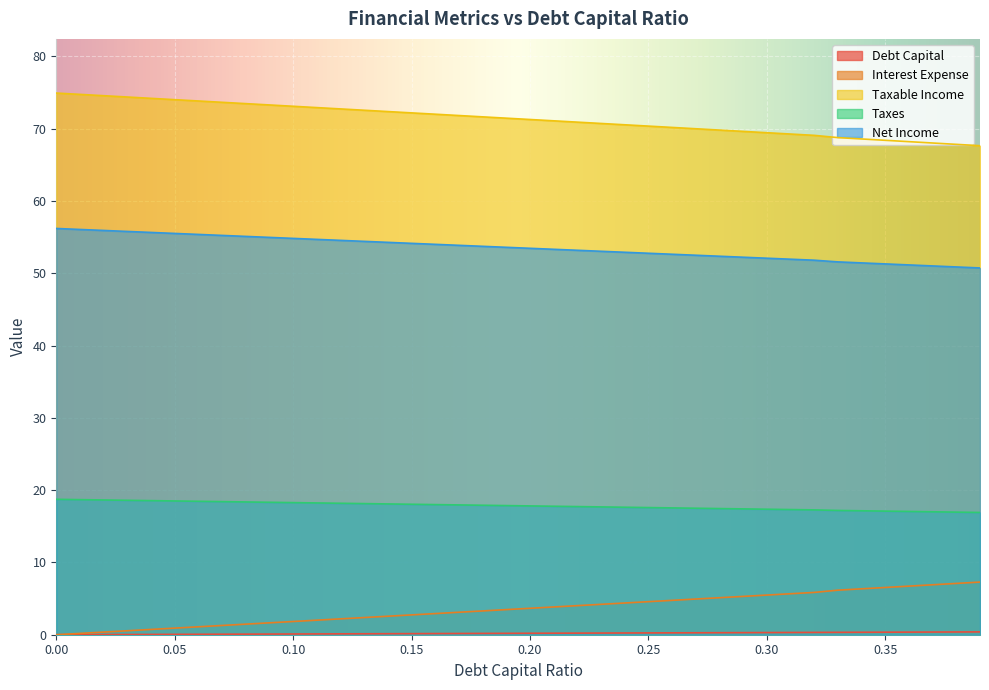

At how many categories does at least one series exceed 2?

40